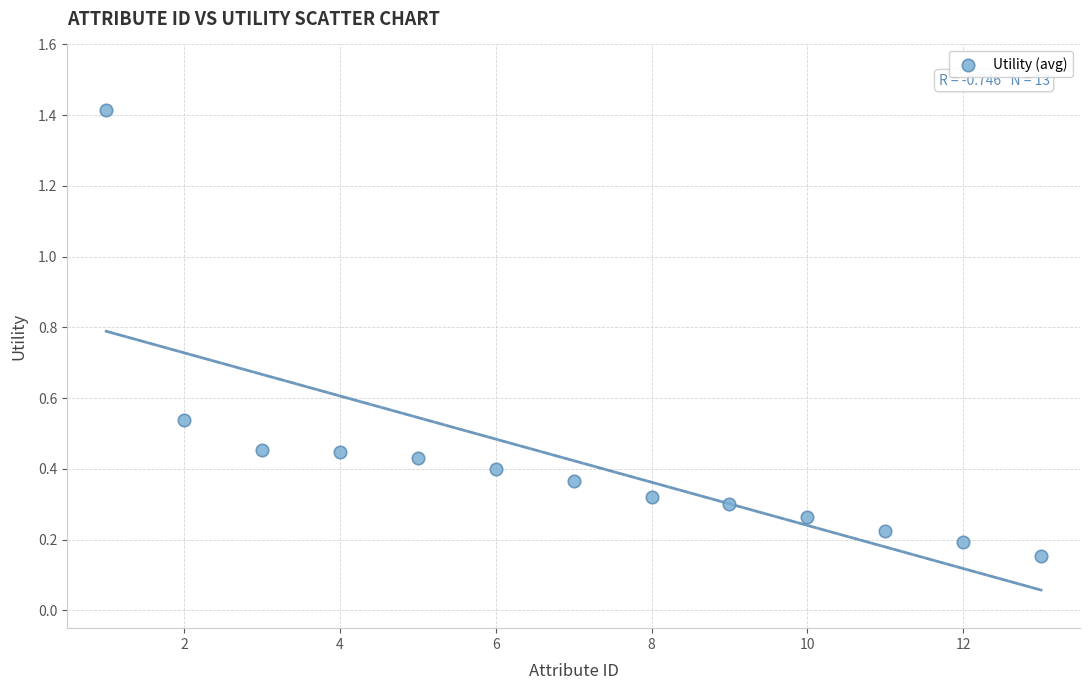

What is the range of Y values (max minus min)?

1.3